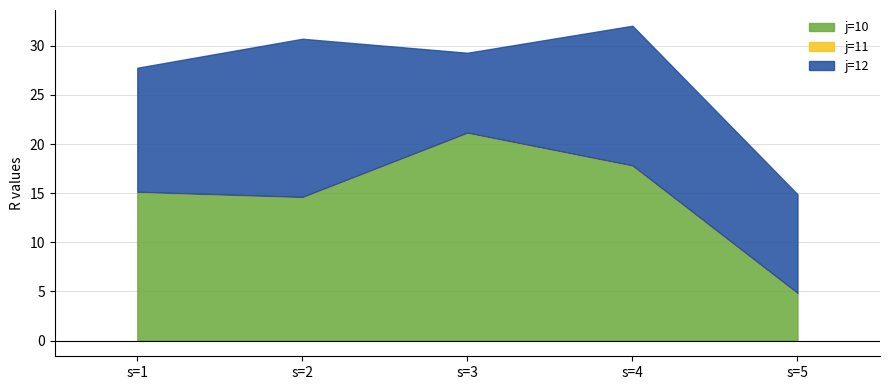

What is the difference between the j=12 values at s=4 and s=2?

1.9